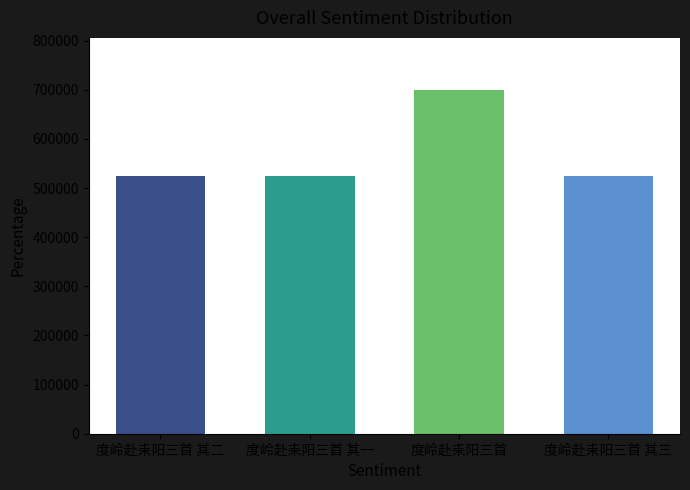

How many bars are there in total?

4